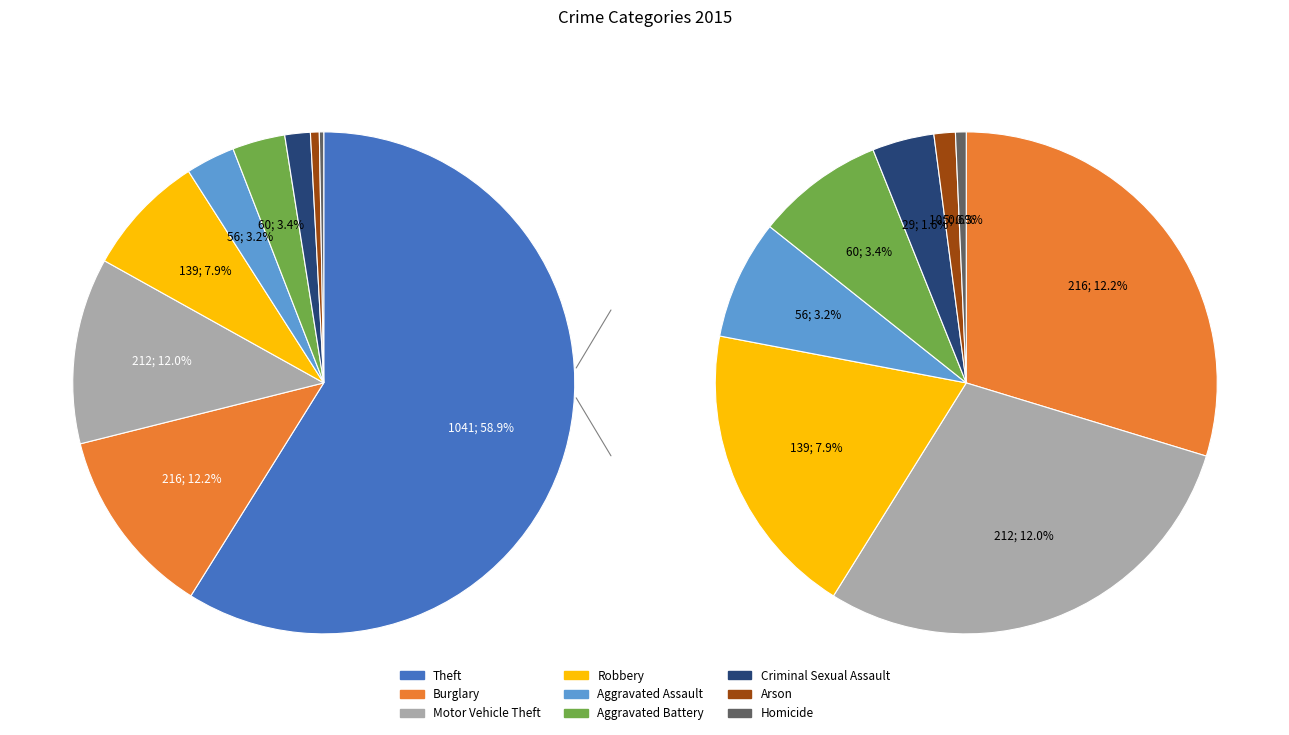

Combined, what portion of the pie is Motor Vehicle Theft and Robbery?

19.9%